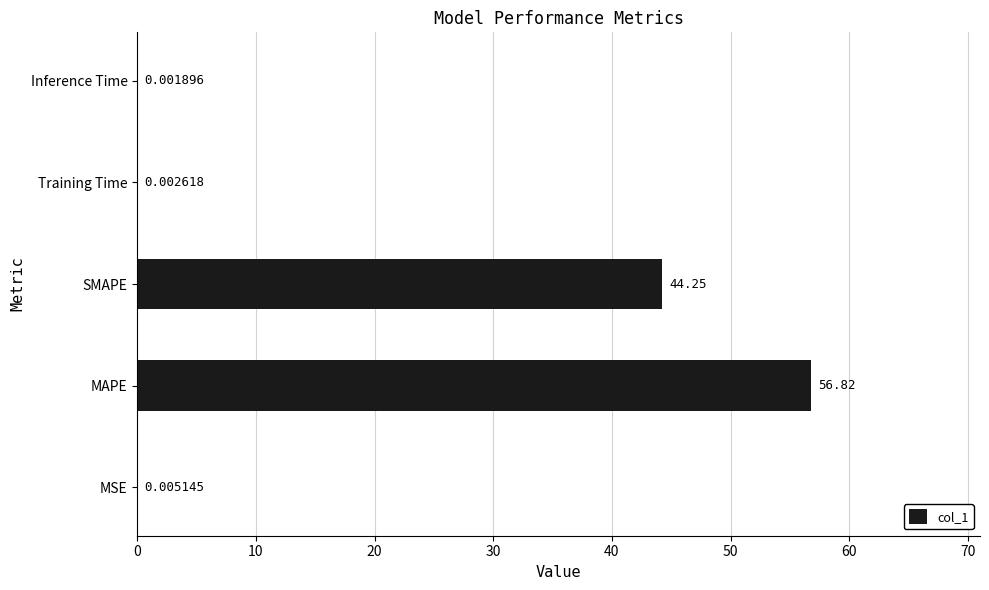

At which label is the value closest to 28?

SMAPE